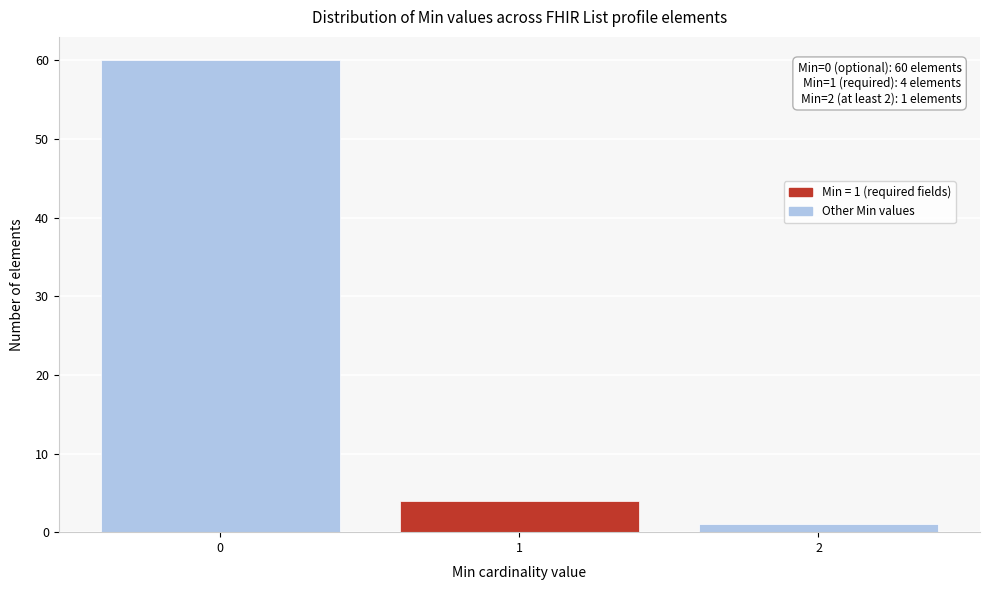

Reading left to right, list all the values displayed in this chart.

0=60	1=4	2=1